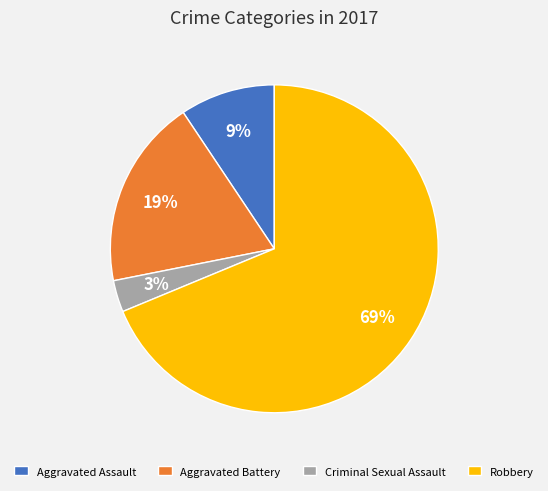

Rank the categories by value from lowest to highest.

Criminal Sexual Assault, Aggravated Assault, Aggravated Battery, Robbery